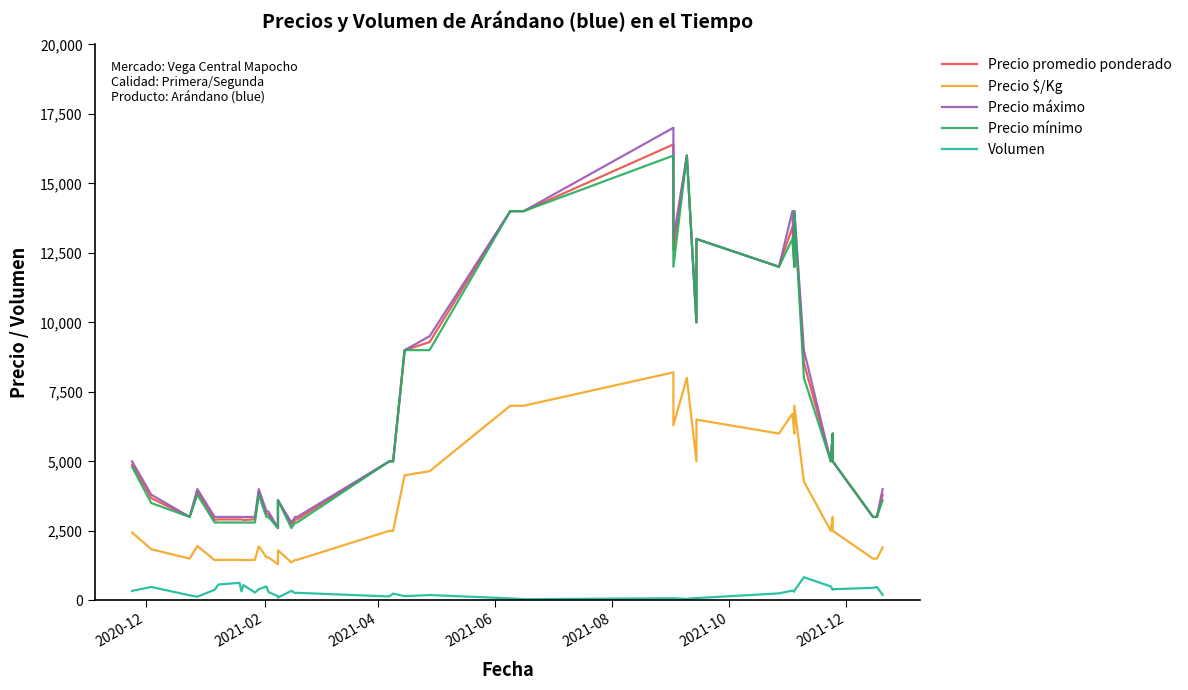

Reading left to right, list all the values displayed in this chart.

Precio promedio ponderado: 4882	3675	3000	3908	2895	2912	2911	2912	2891	2914	3890	3100	3100	2600	3600	2729	2908	2911	5000	5000	9000	9289	14000	14000	16400	12600	16000	10000	13000	12000	13429	12000	14000	8542	5000	6000	5000	3000	3000	3800
Precio $/Kg: 2441	1838	1500	1954	1448	1456	1456	1456	1446	1457	1945	1550	1550	1300	1800	1364	1454	1456	2500	2500	4500	4644	7000	7000	8200	6300	8000	5000	6500	6000	6714	6000	7000	4271	2500	3000	2500	1500	1500	1900
Precio máximo: 5000	3800	3000	4000	3000	3000	3000	3000	3000	3000	4000	3200	3200	2600	3600	2800	3000	3000	5000	5000	9000	9500	14000	14000	17000	13000	16000	10000	13000	12000	14000	12000	14000	9000	5000	6000	5000	3000	3000	4000
Precio mínimo: 4800	3500	3000	3800	2800	2800	2800	2800	2800	2800	3800	3000	3000	2600	3600	2600	2800	2800	5000	5000	9000	9000	14000	14000	16000	12000	16000	10000	13000	12000	13000	12000	14000	8000	5000	6000	5000	3000	3000	3600
Volumen: 340	480	180	130	380	570	630	320	550	280	400	500	300	150	100	340	260	270	140	240	150	190	70	40	75	75	50	90	80	250	350	310	350	830	500	380	400	450	480	200